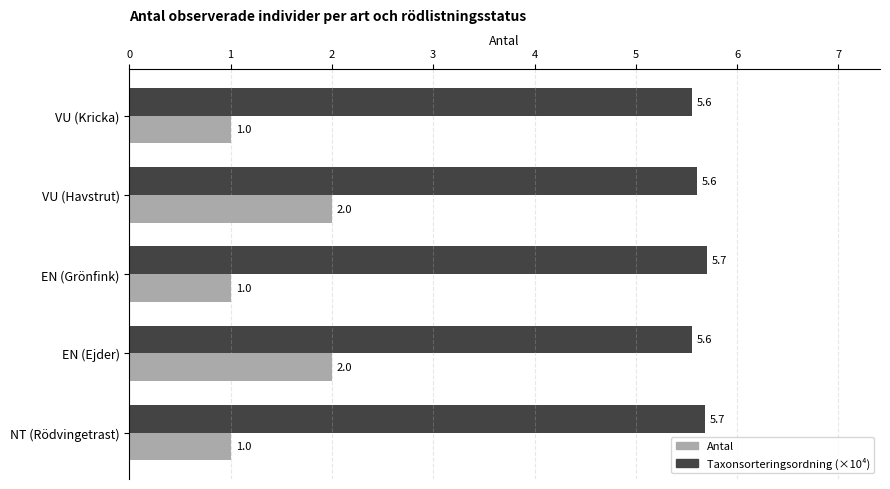

Is the value of Taxonsorteringsordning (×10⁴) at VU (Kricka) greater than the value of Antal at VU (Havstrut)?

Yes